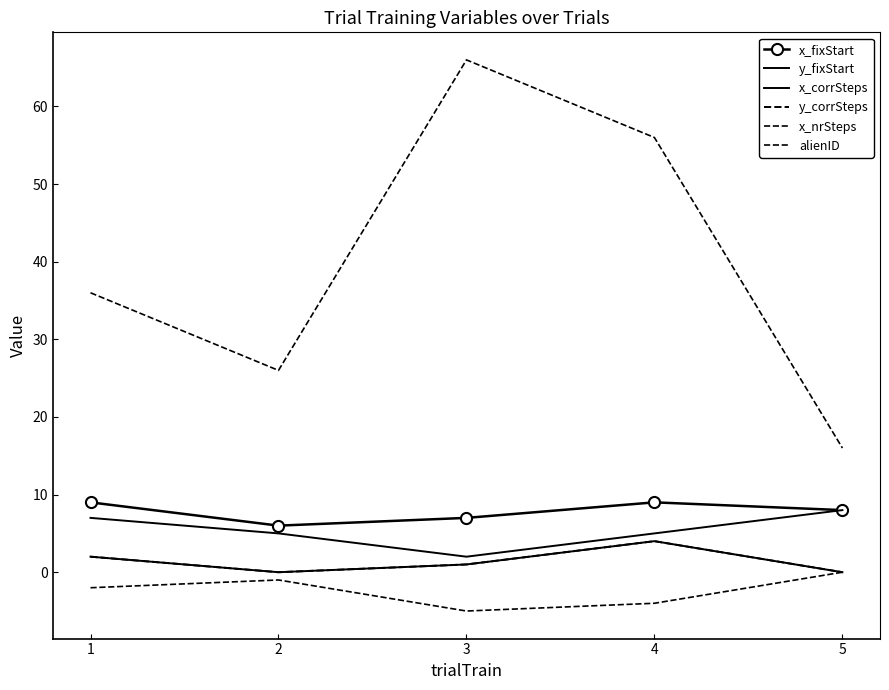

List the labels in order of alienID value, largest first.

3, 4, 1, 2, 5